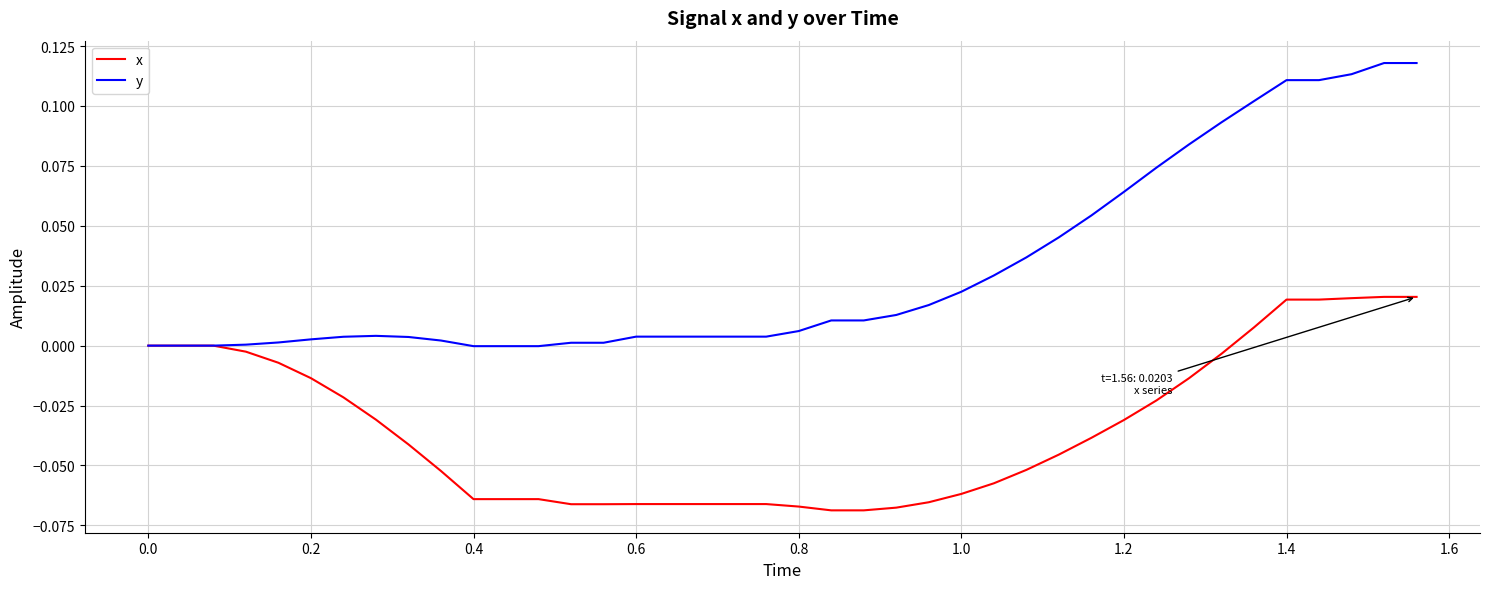

Rank the series by their average value, from highest to lowest.

y, x